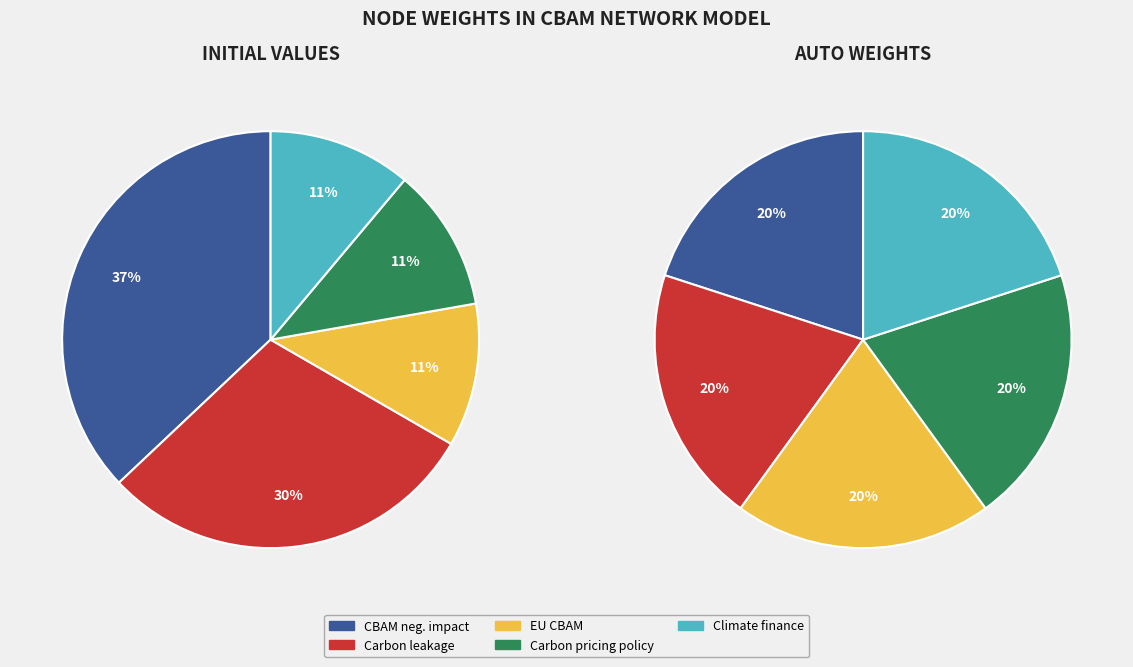

What percentage do S5. CBAM negative impact on developing and P3. carbon pricing policy together represent?

48.1%